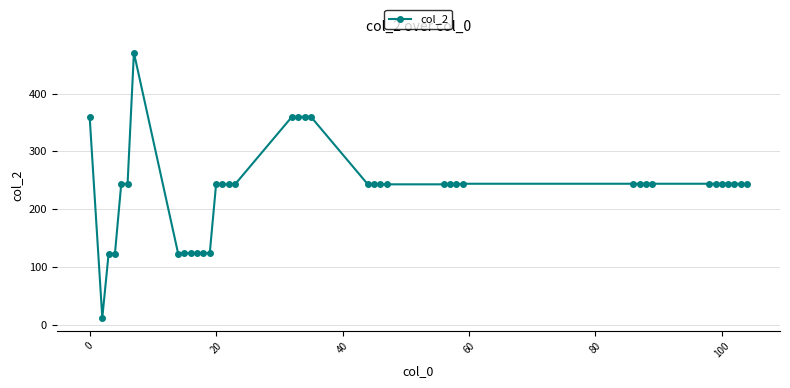

What is the value of the 32nd point from the left?

244